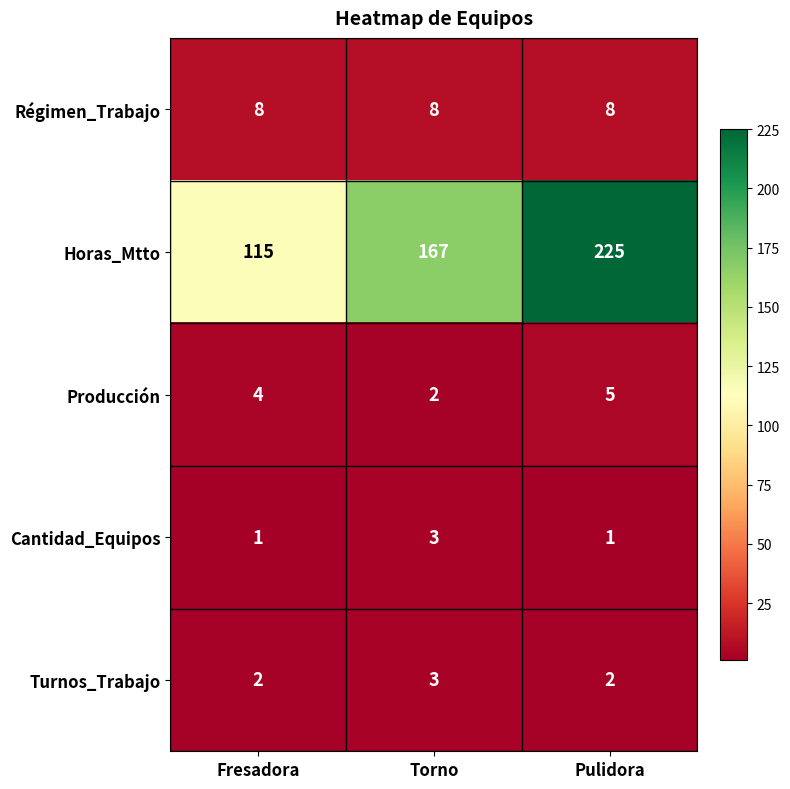

How many Cantidad_Equipos values are between 1 and 3?

3